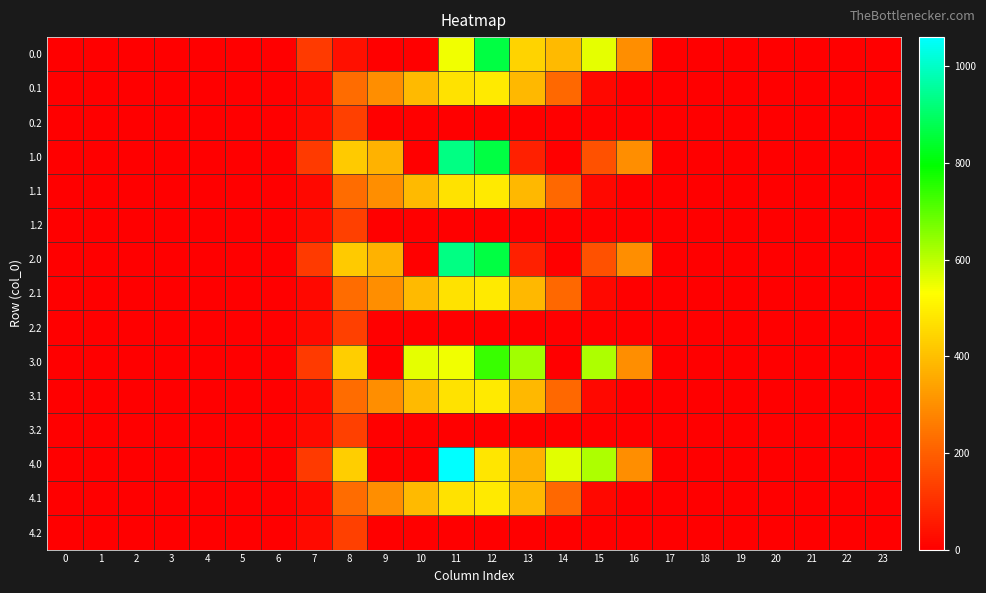

Which series has the largest range (max minus min)?

4.0